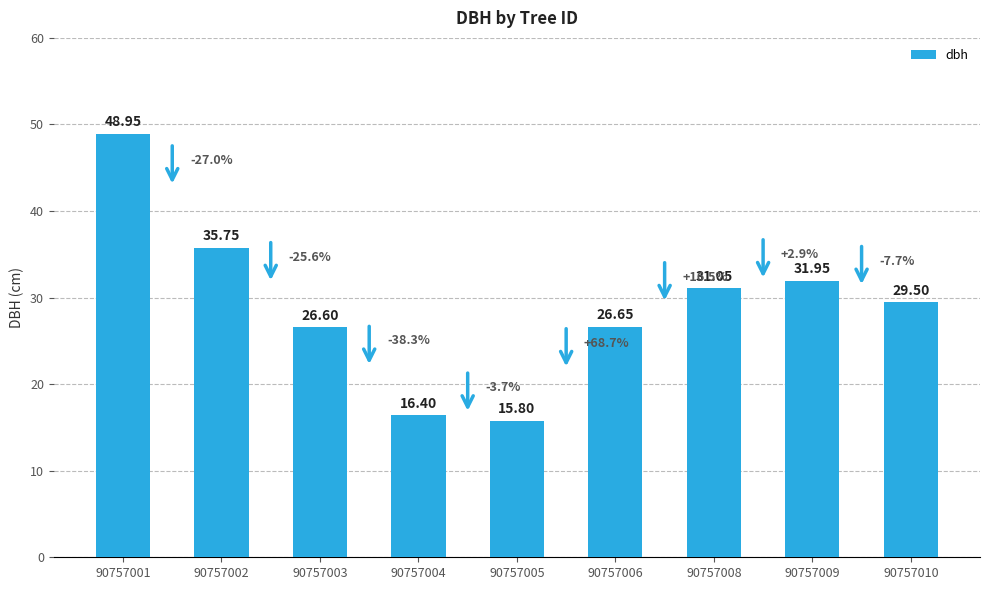

At which label does the data first exceed 29?

90757001